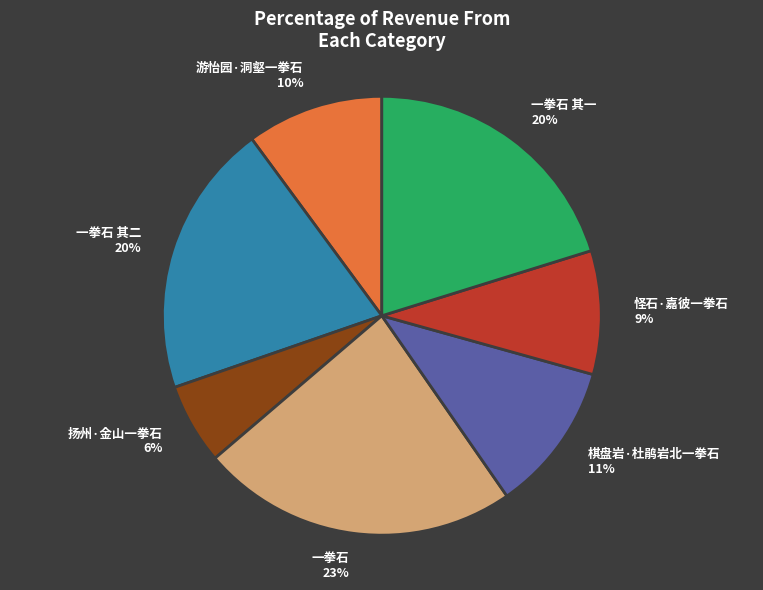

Is the sum of 一拳石 and 游怡园·洞壑一拳石 greater than half?

No